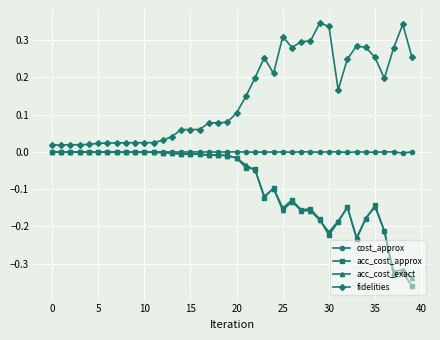

Does the chart have visible grid lines?

Yes